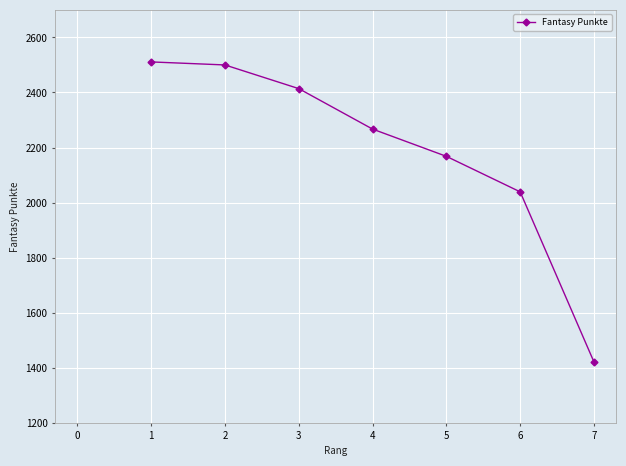

How many lines are shown in the chart?

1